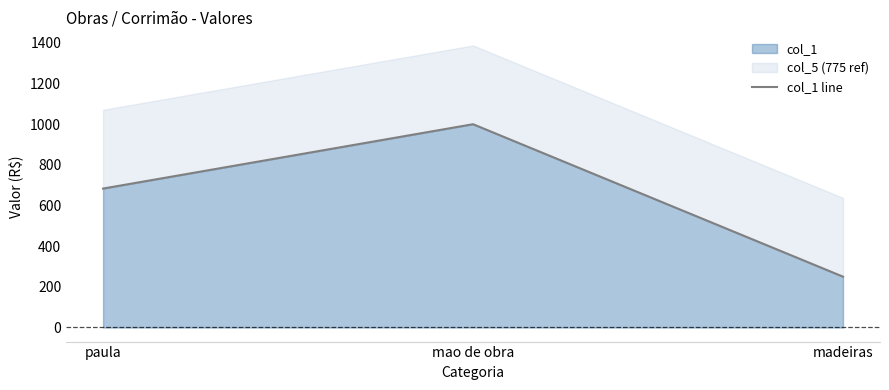

What is the sum of all values?

1933.4